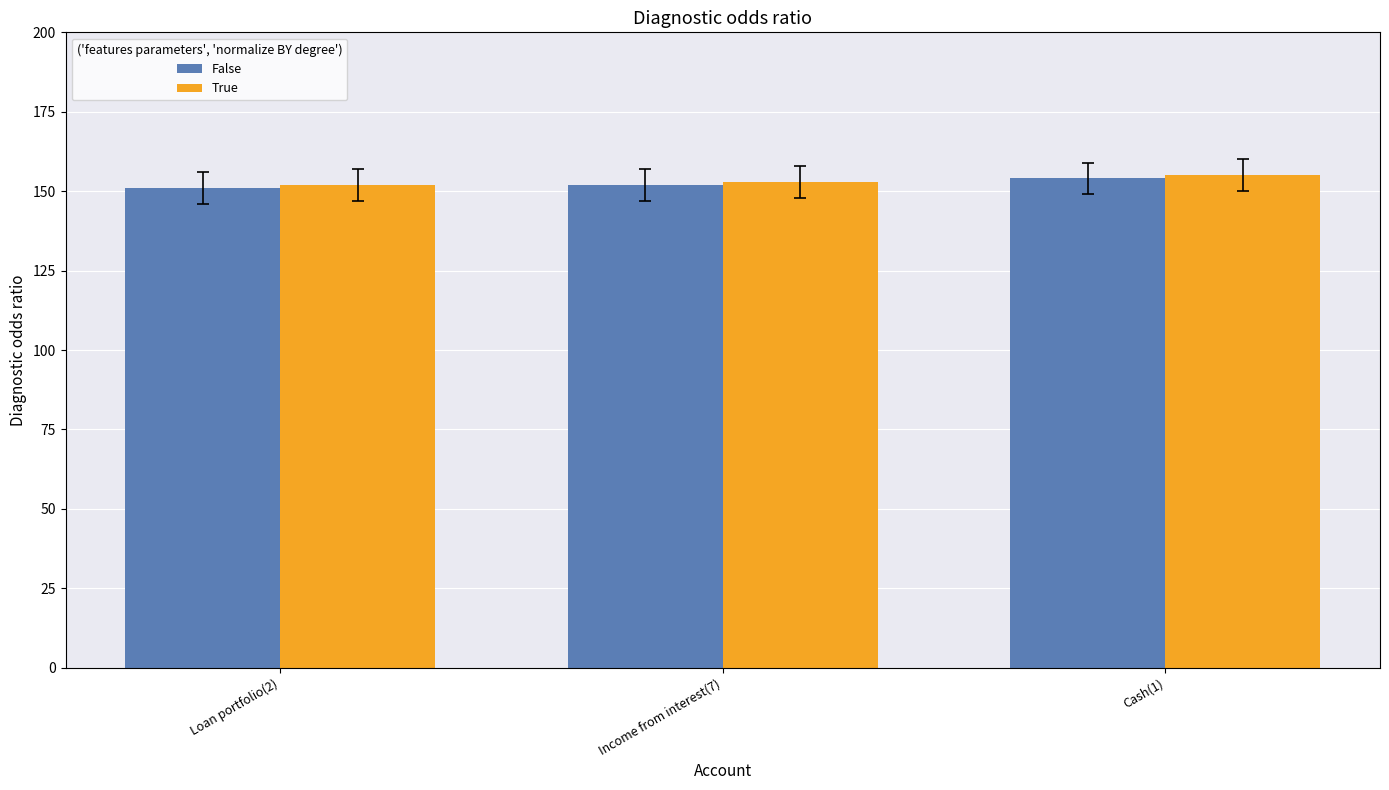

What is the total value across all series at Cash(1)?

309